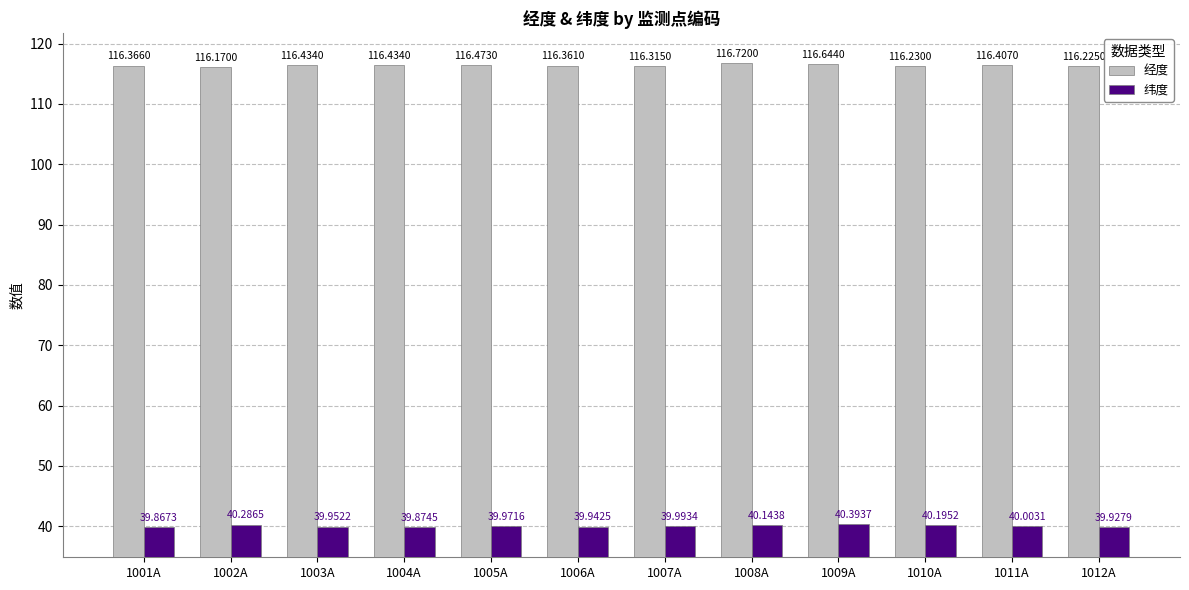

What is the sum of the 经度 values at 1005A and 1006A?

232.8